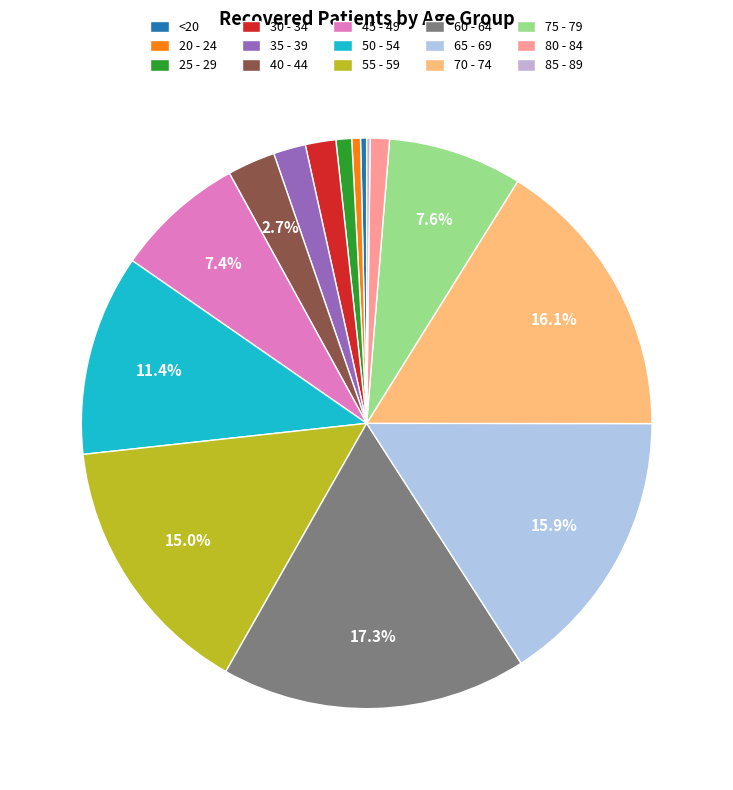

Rank the categories by value from highest to lowest.

60 - 64, 70 - 74, 65 - 69, 55 - 59, 50 - 54, 75 - 79, 45 - 49, 40 - 44, 35 - 39, 30 - 34, 80 - 84, 25 - 29, 20 - 24, <20, 85 - 89